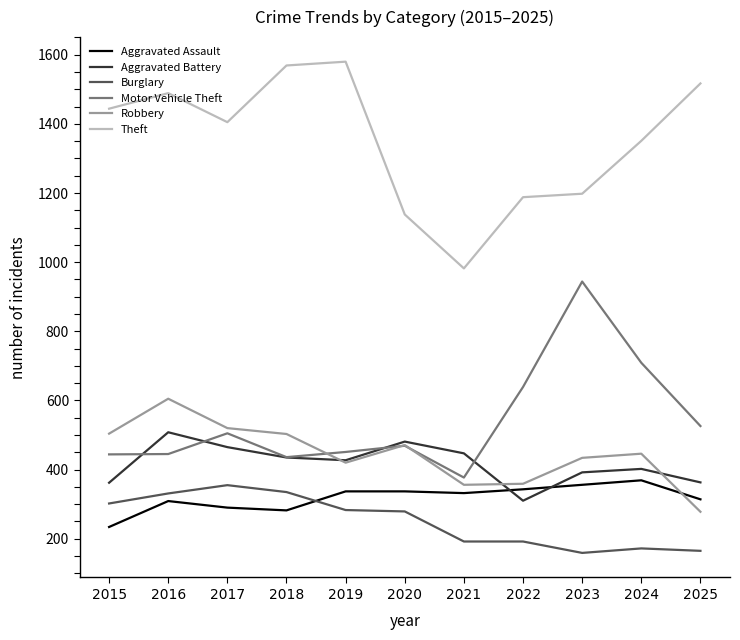

True or false: Aggravated Assault and Motor Vehicle Theft cross at least once.

False